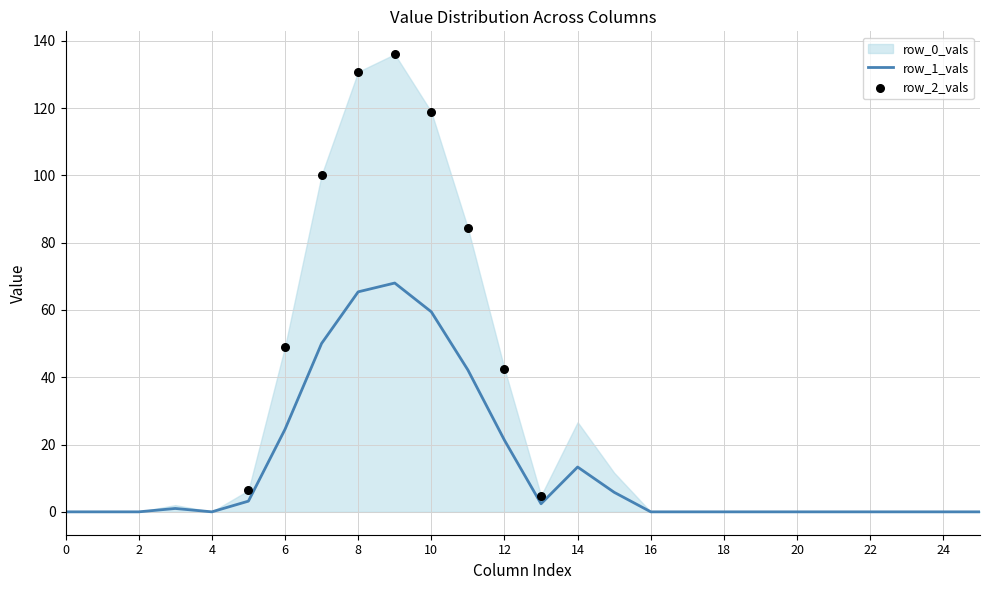

Which series has the widest spread of Y values?

row_0_vals